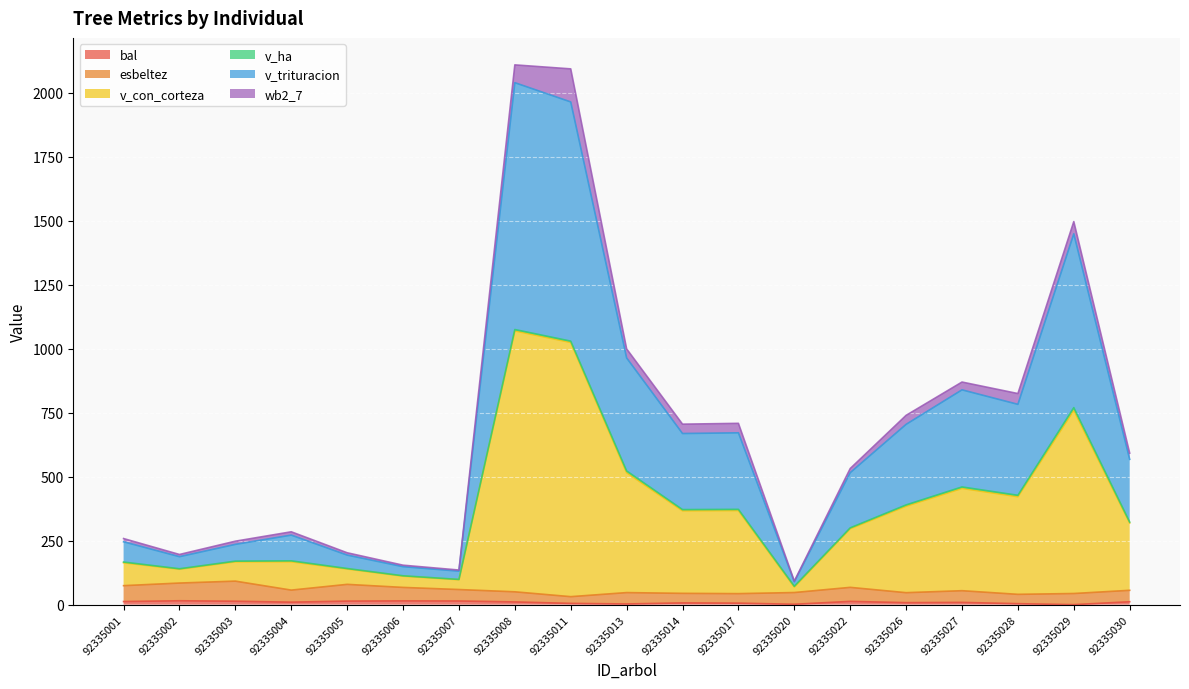

Which series has the largest total across all categories?

v_trituracion